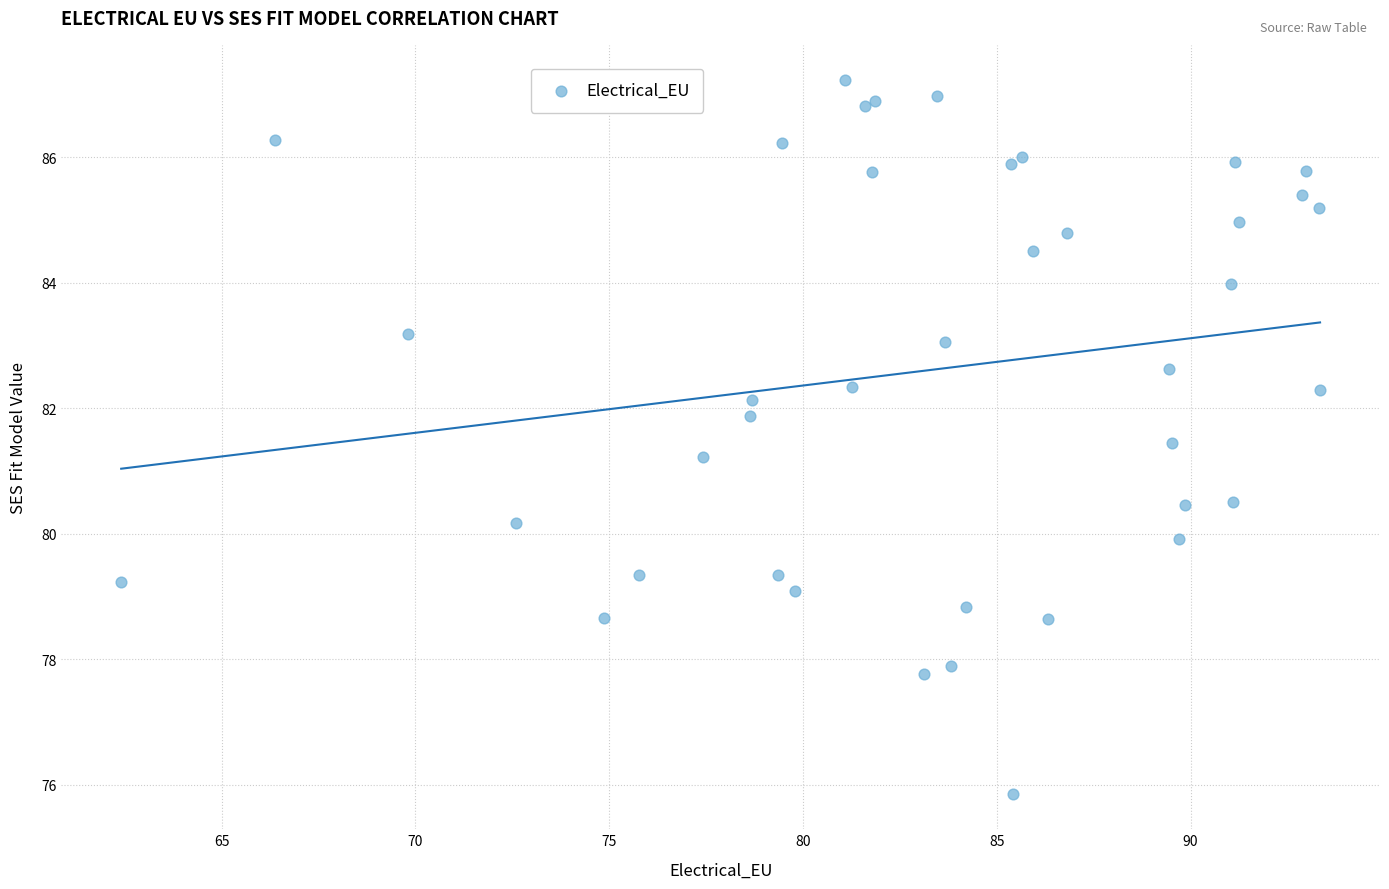

What Y value in the scatter plot is closest to 81?

81.2